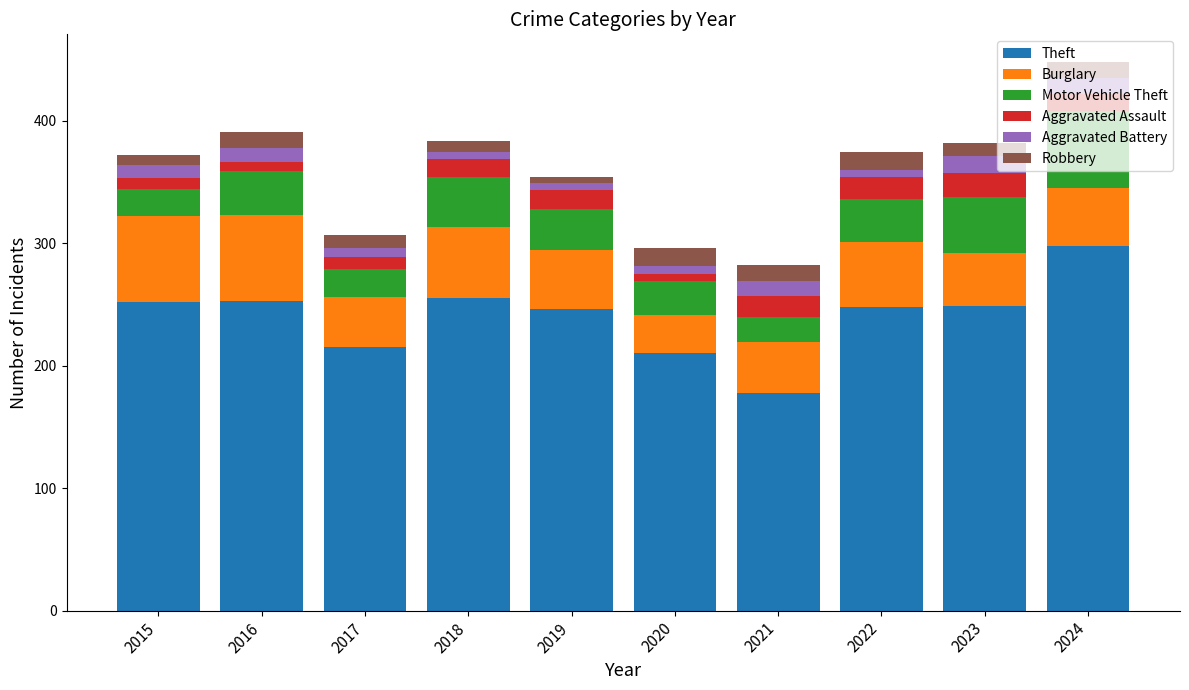

At which category is the sum across all series the highest?

2024